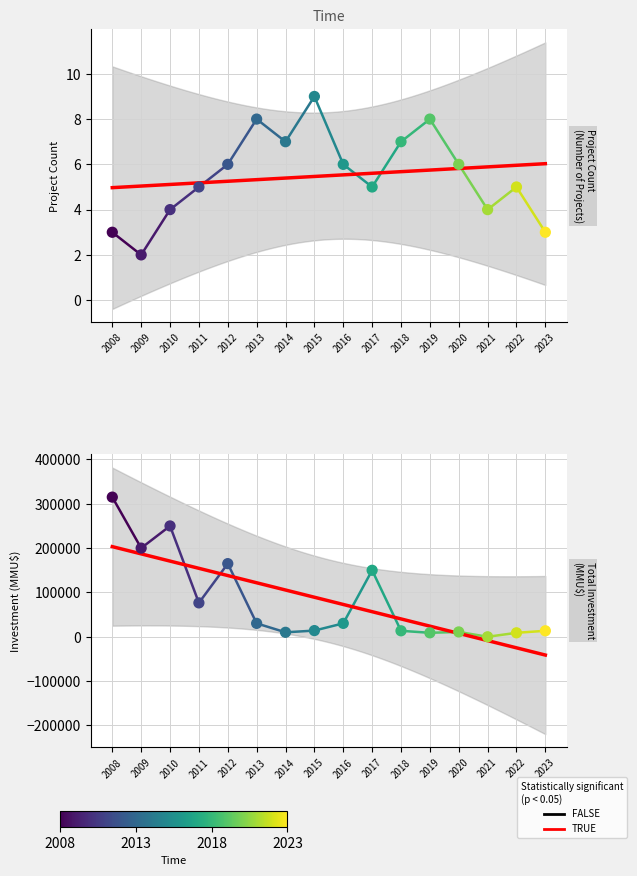

What is the total value across all series at 2020?

11006